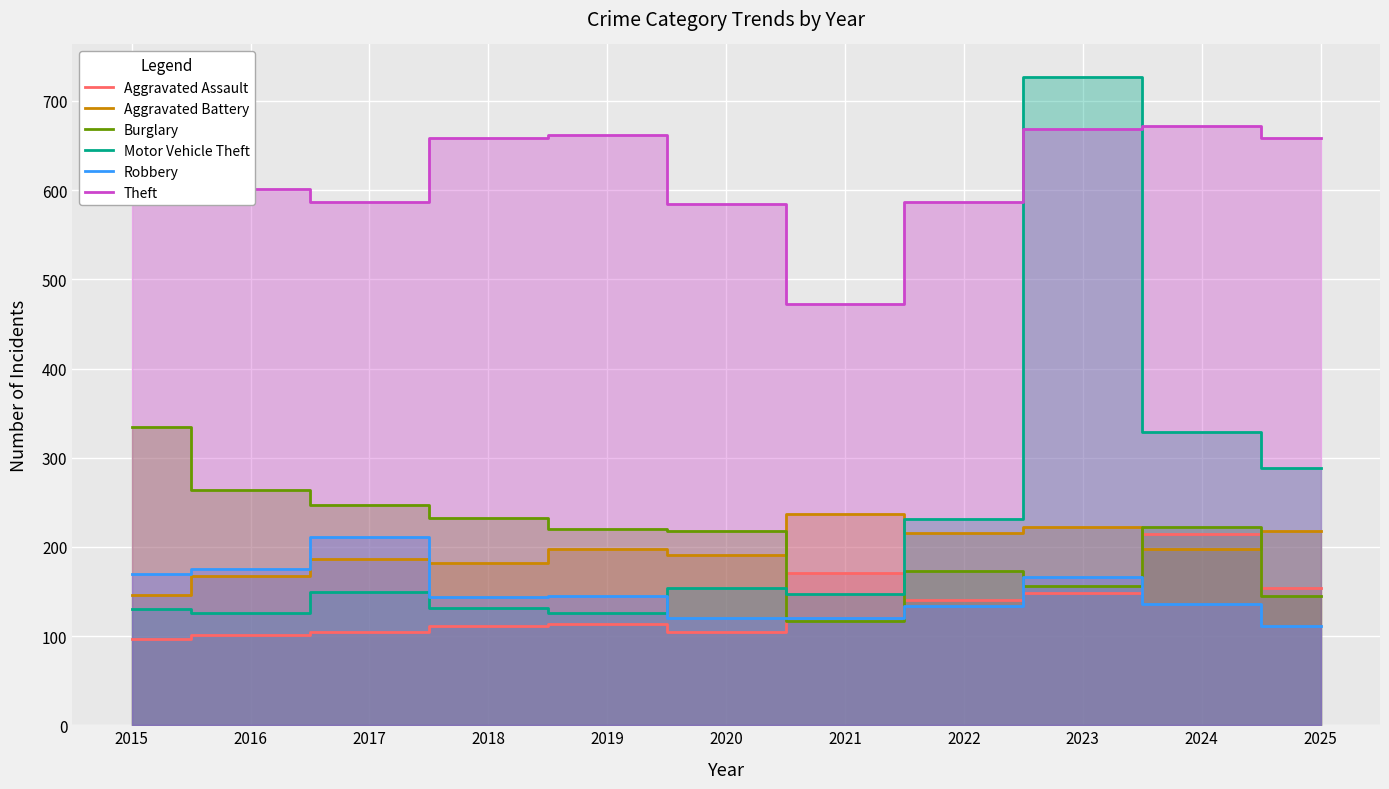

Where is the first local maximum for Robbery?

2017